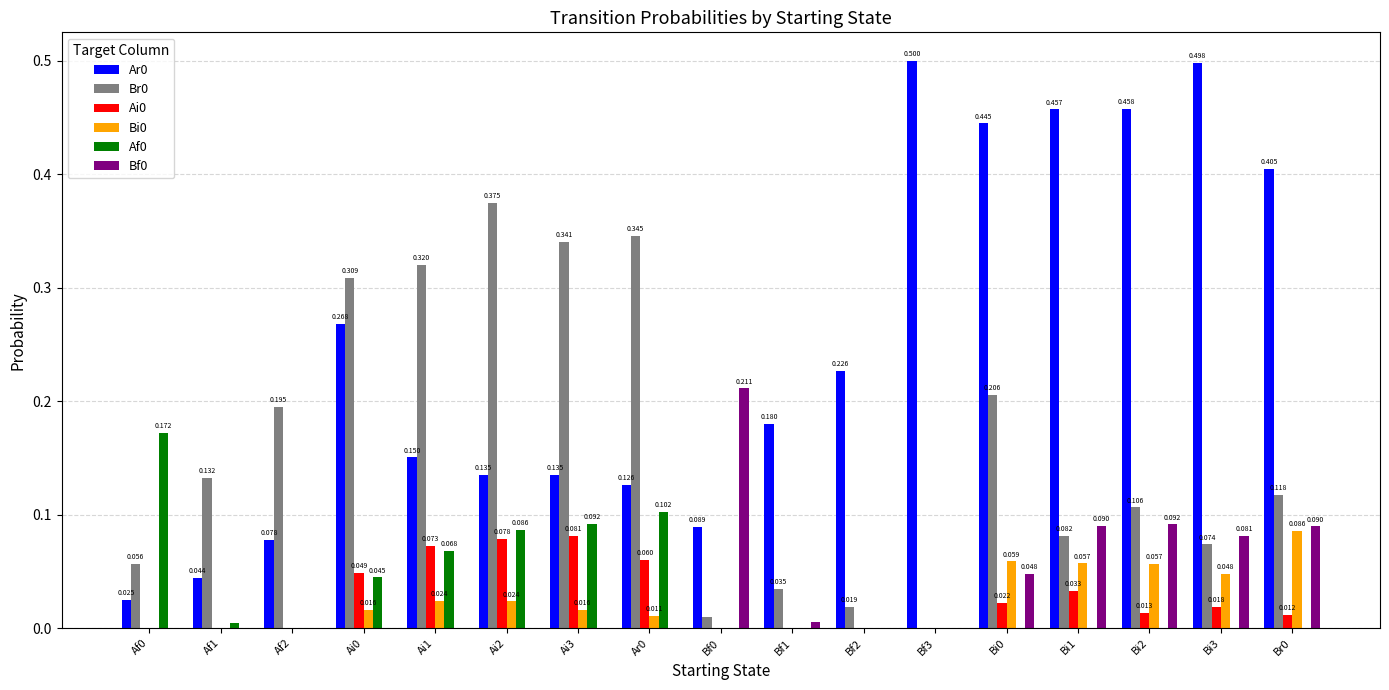

Is the value of Br0 at Af0 greater than the value of Ai0 at Ai2?

No